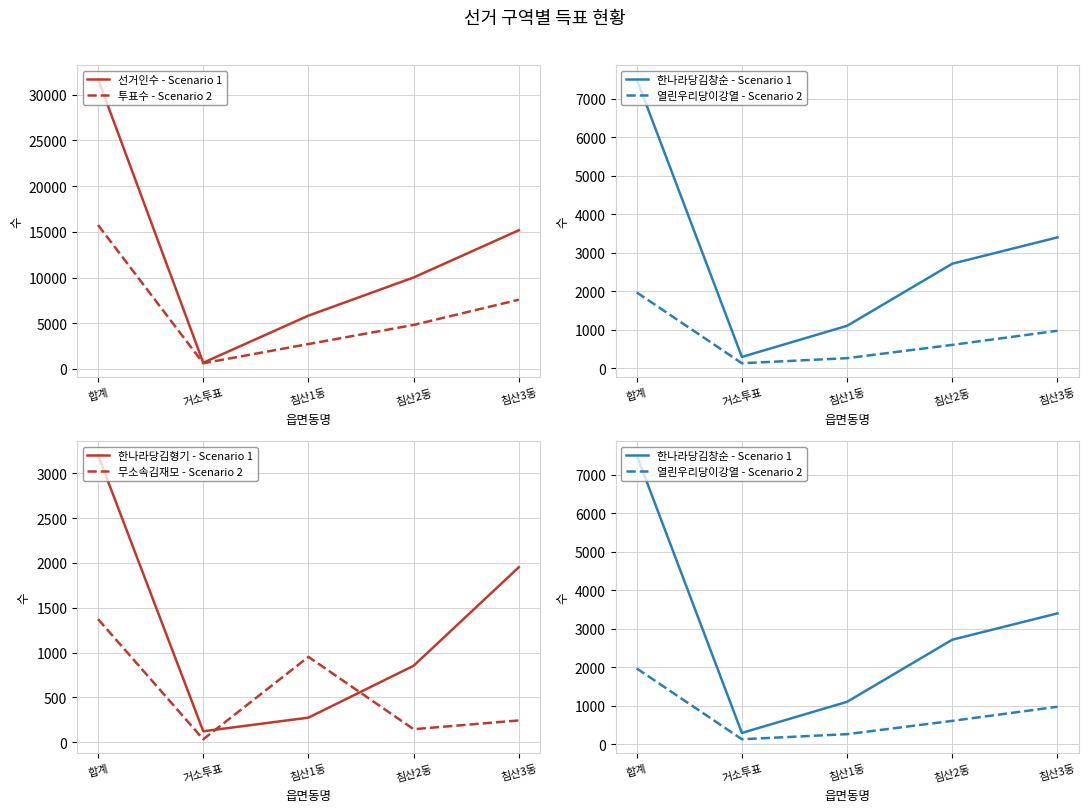

True or false: 무소속김재모 - Scenario 2 and 투표수 - Scenario 2 intersect in this chart.

False